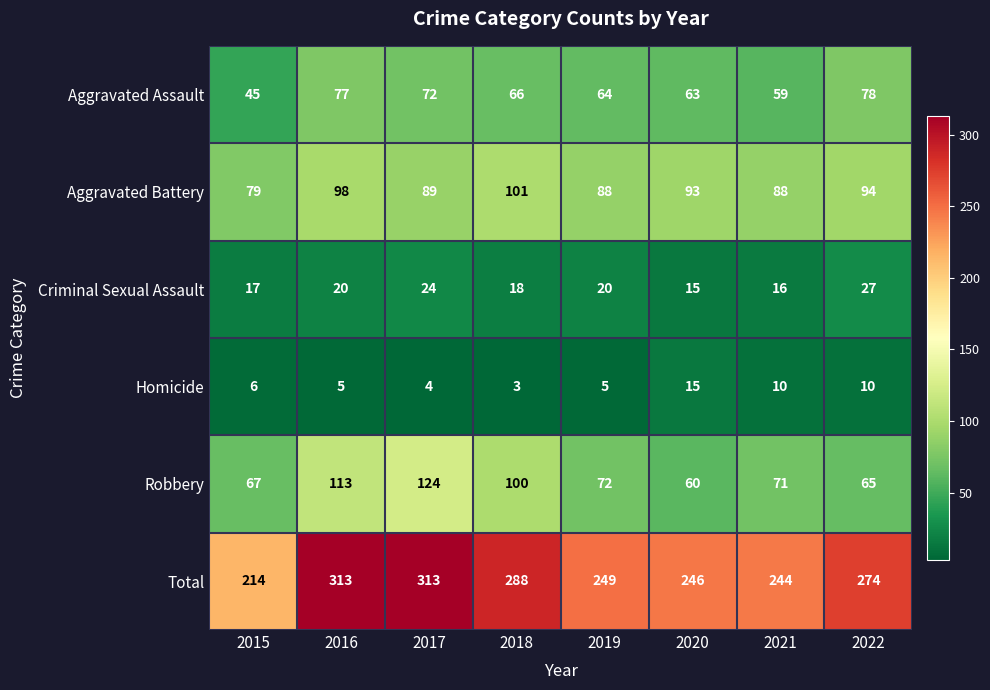

What is the difference between the Aggravated Battery values at 2016 and 2022?

4